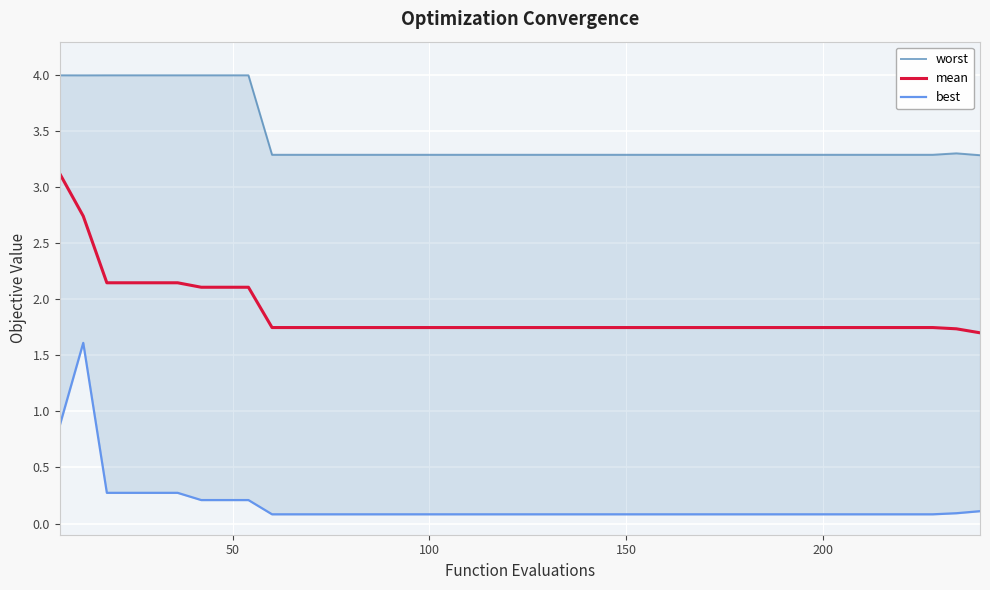

Is the value of best at 23 greater than the value of worst at 34?

No